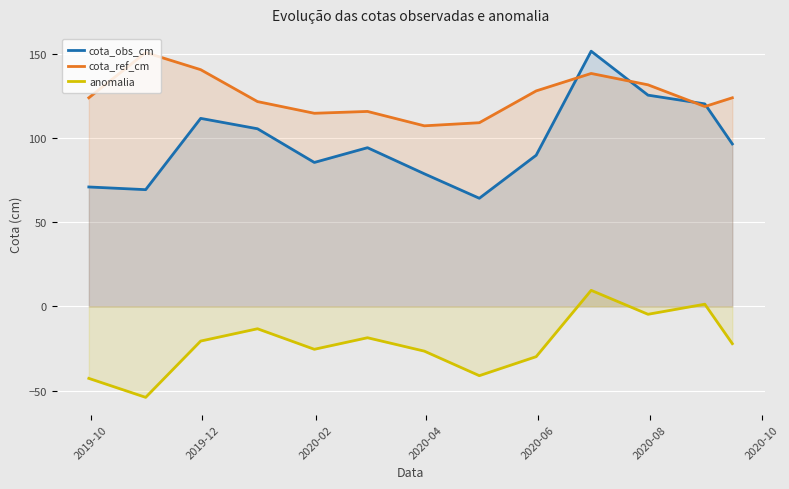

Which series ends up on top after the final intersection of cota_ref_cm and cota_obs_cm?

cota_ref_cm